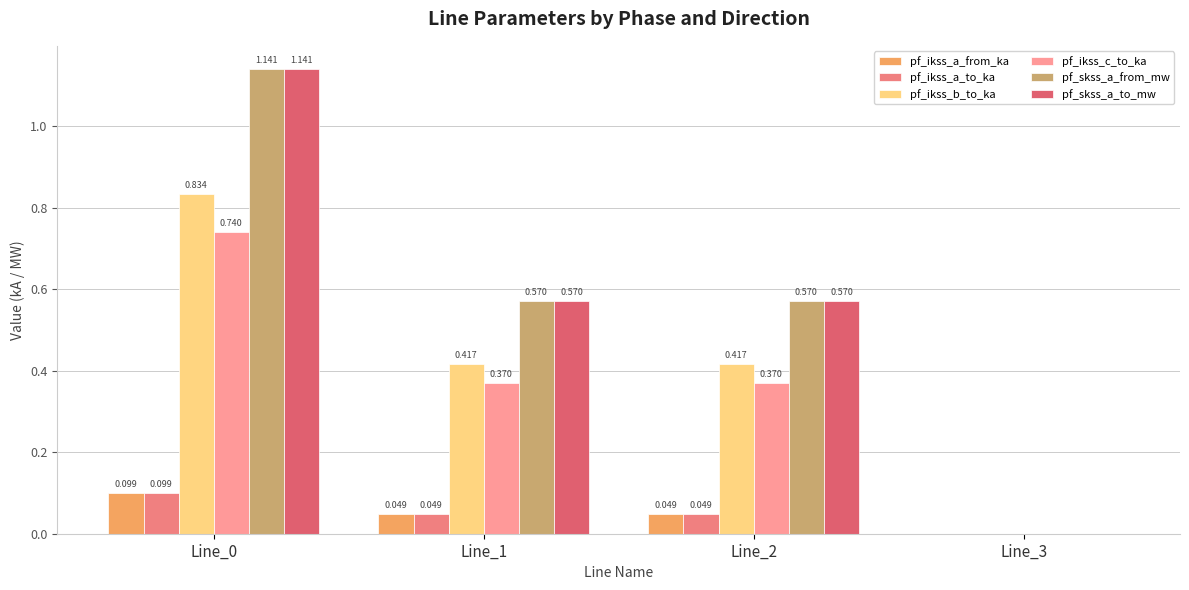

Does the chart contain stacked bars?

No